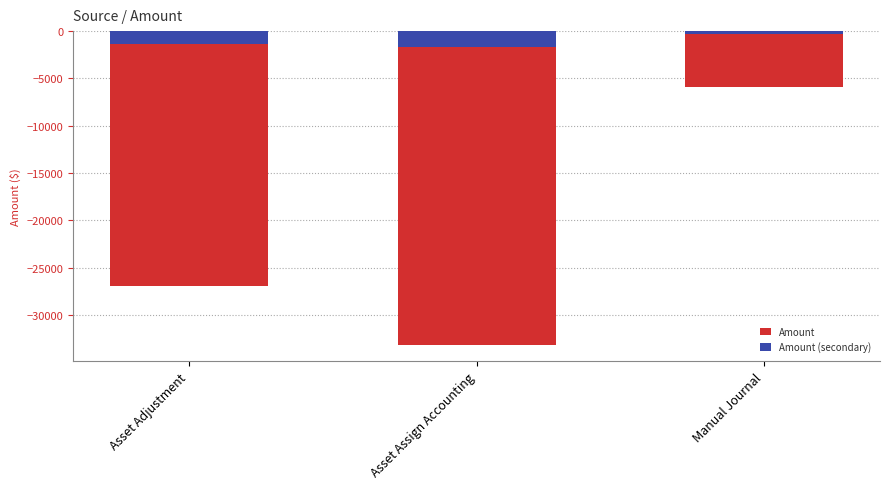

What is the lowest value of the Amount series?

-33243.2